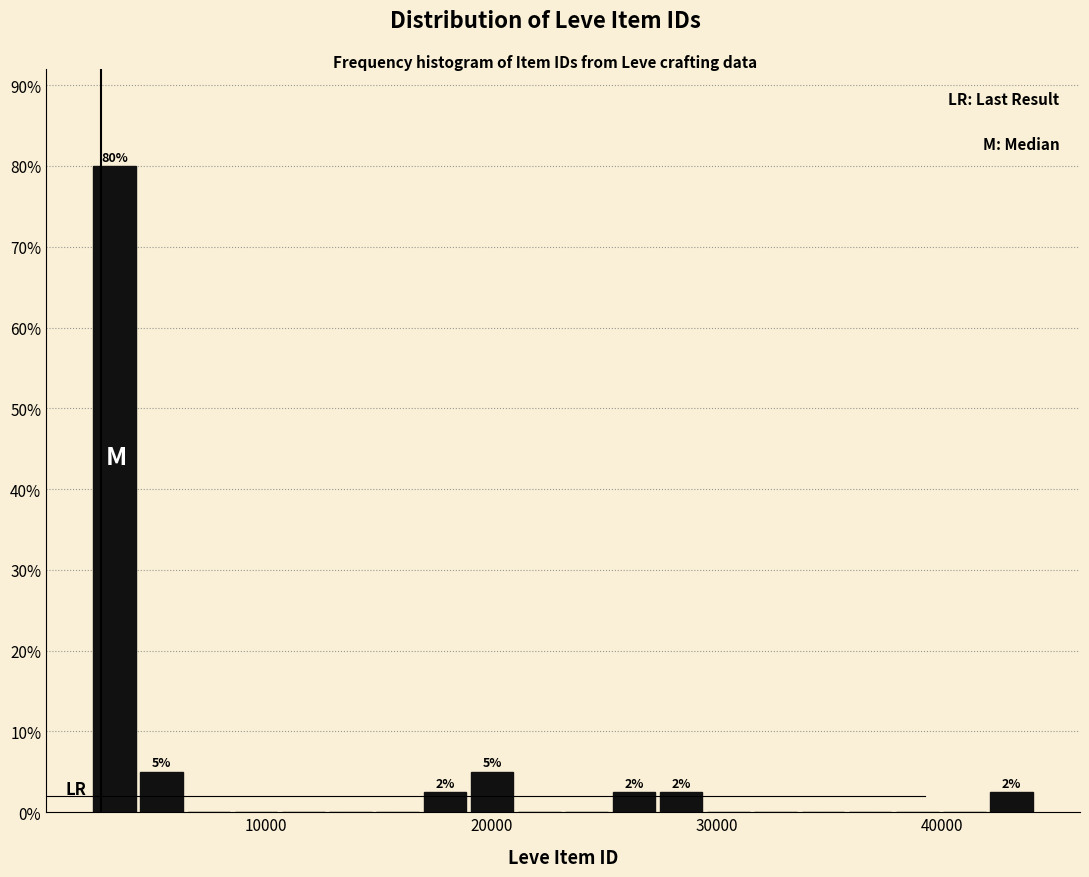

Around what value on the x-axis is the tallest bar? Give the approximate position of its centre, as read against the axis.

3000